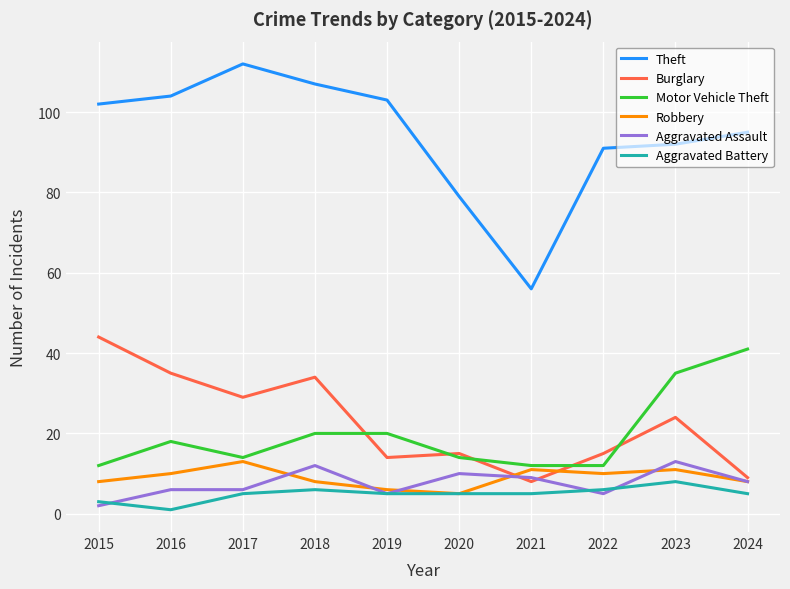

How many values in the Aggravated Assault series are below 8?

5